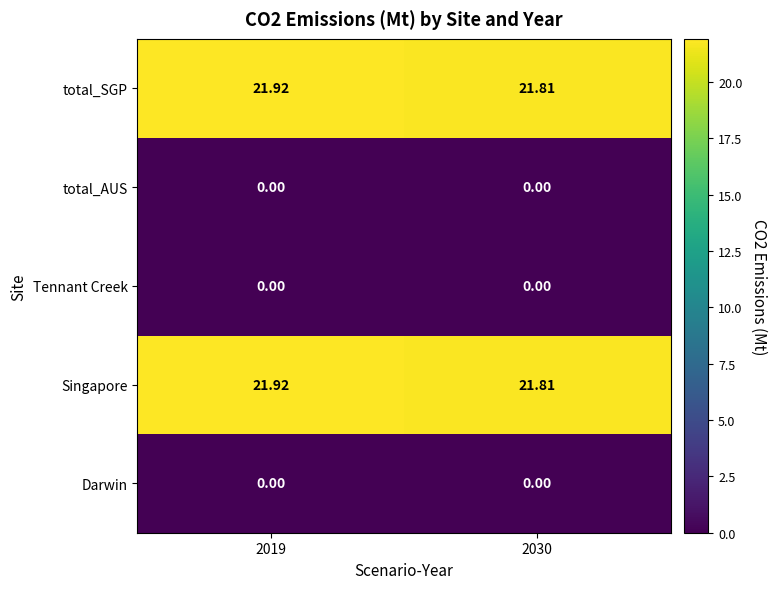

Is the value of Darwin at 2030 greater than the value of total_SGP at 2030?

No